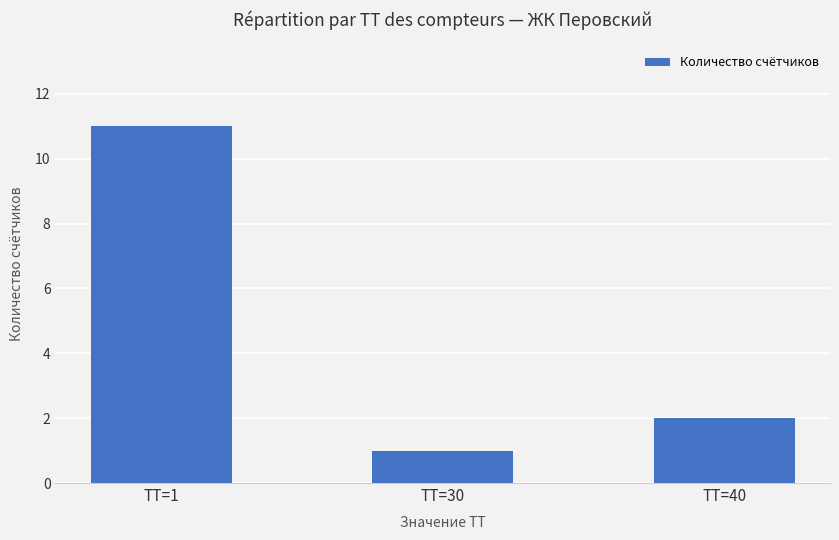

What is the value of the 3rd bar from the left?

2